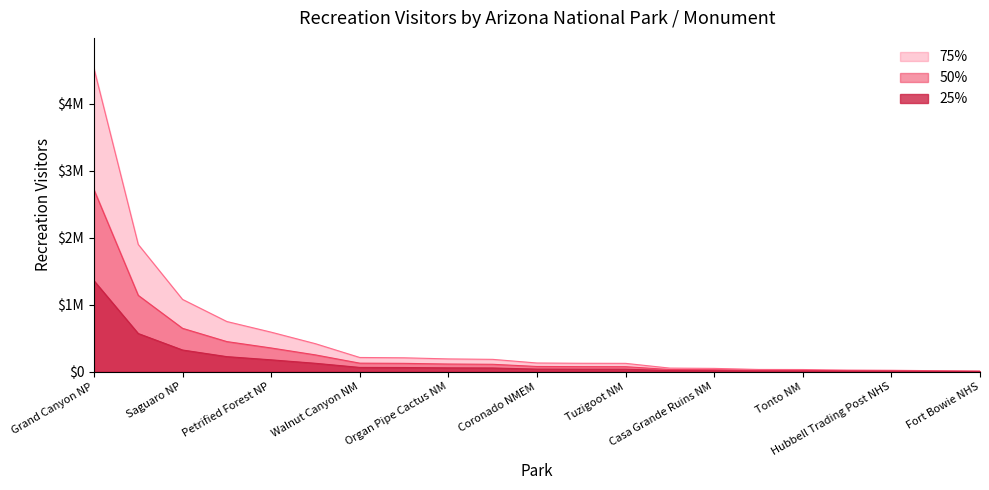

Which category has the lowest value across all series?

Fort Bowie NHS